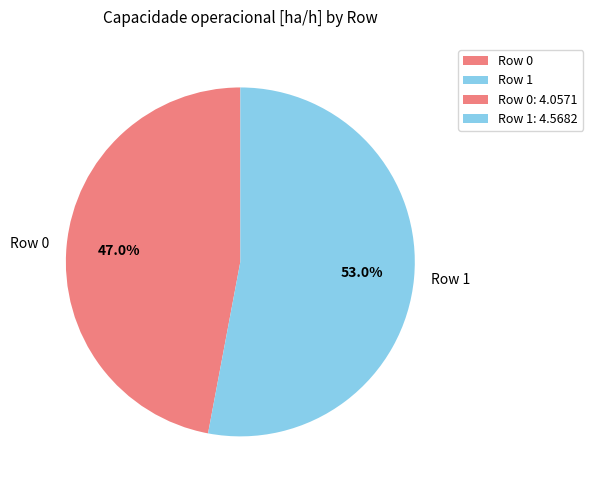

Rank the categories by value from lowest to highest.

Row 0, Row 1